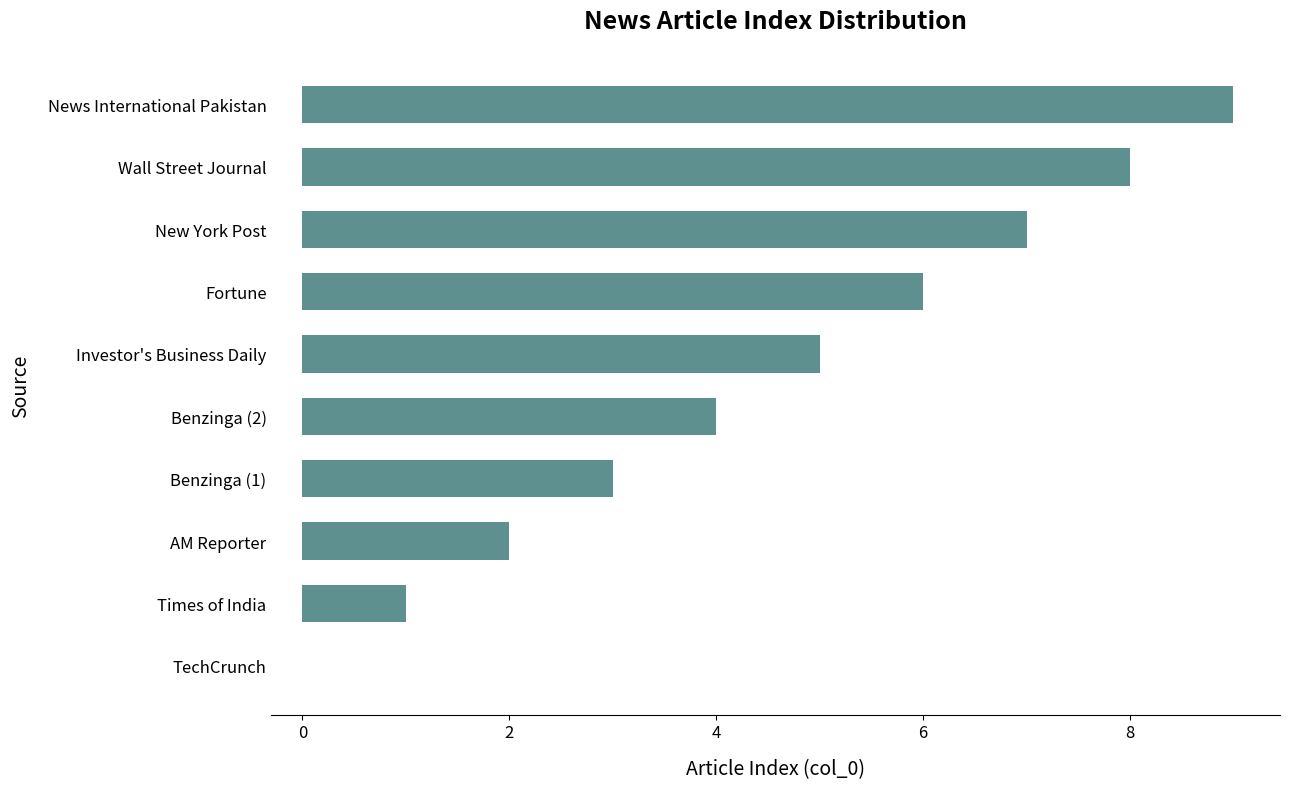

Count the number of categories in the chart.

10